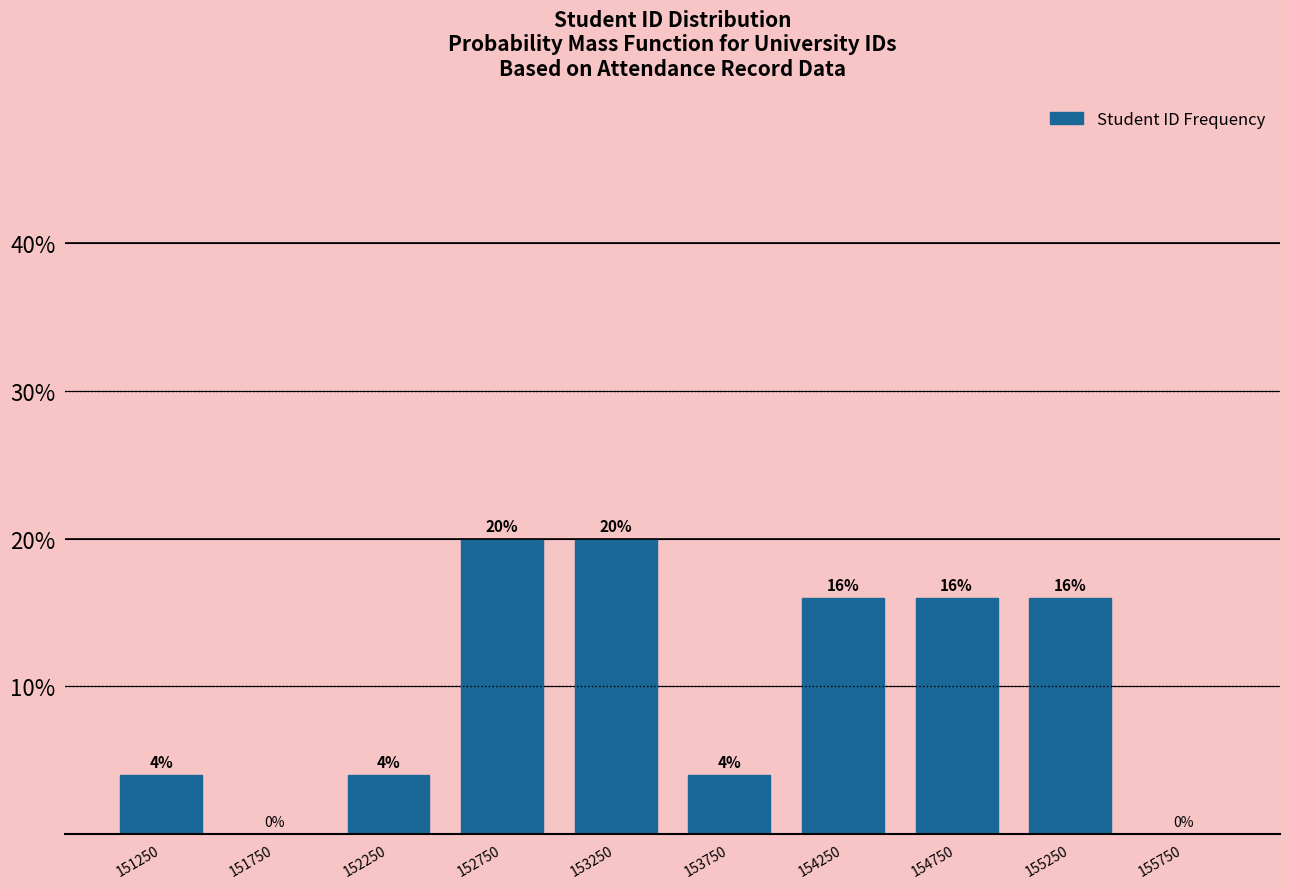

What is the height of the bar covering 154500 to 155000 on the x-axis?

16